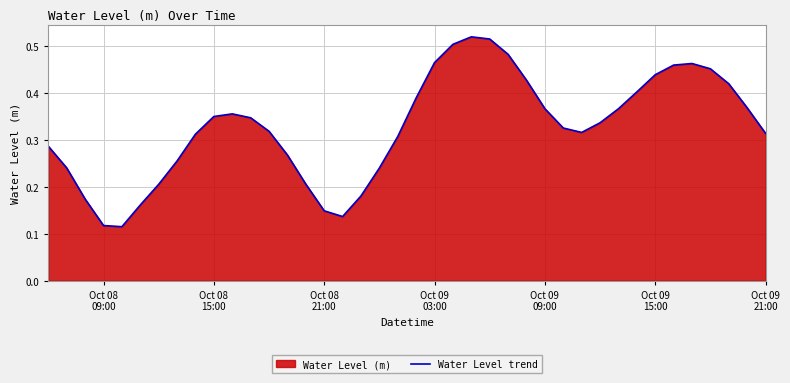

What is the minimum value shown in the chart?

0.1